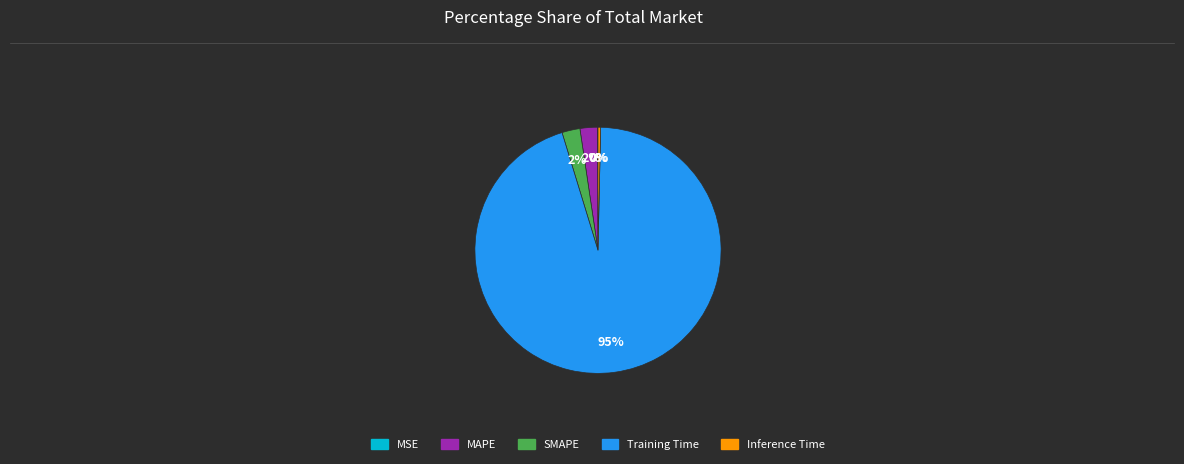

Do Inference Time and SMAPE together represent more than half of the pie?

No